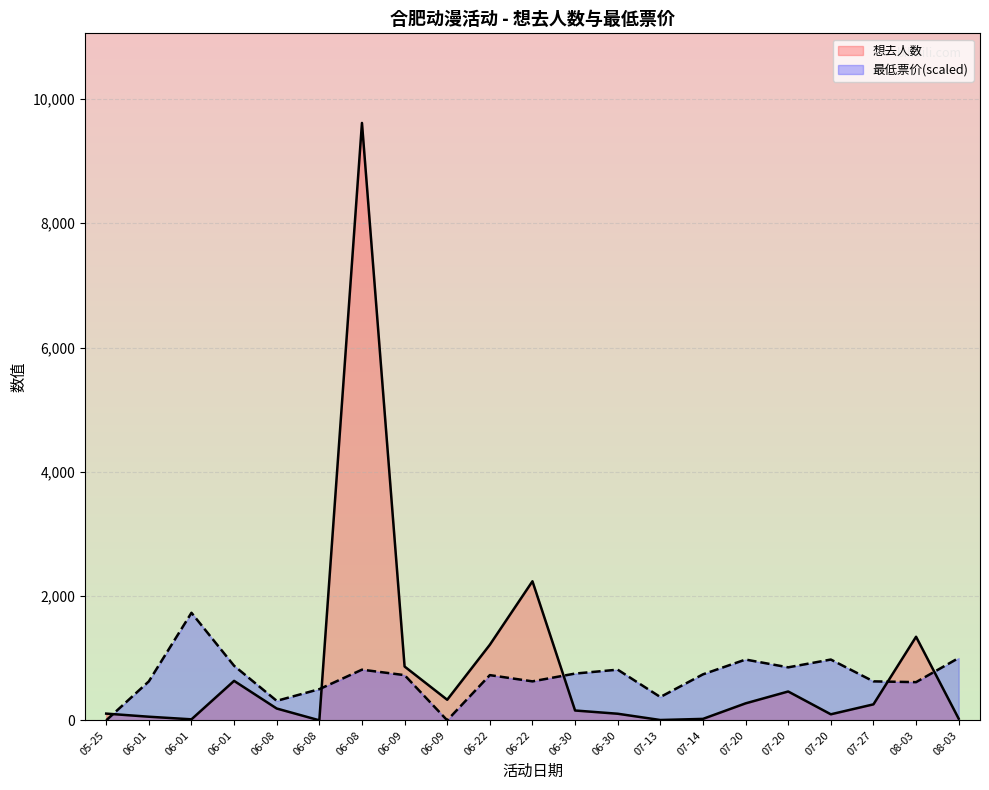

Is the value of 想去人数 at 06-22 greater than the value of 最低票价 at 06-22?

Yes